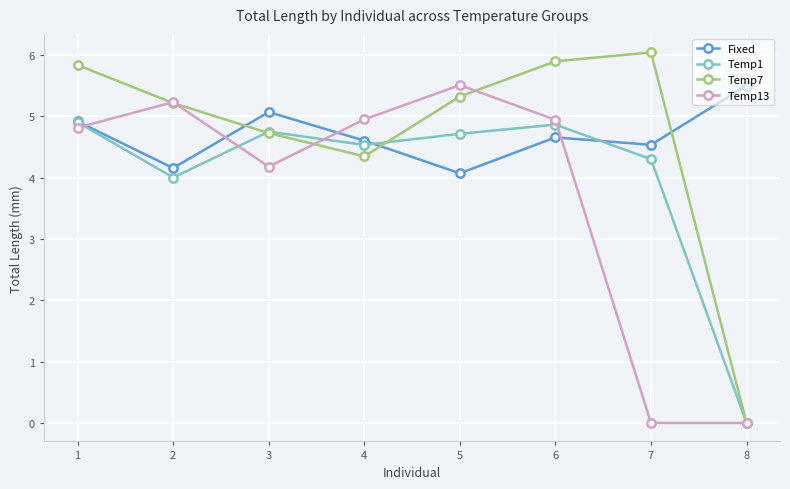

Where is the first local maximum for Fixed?

3